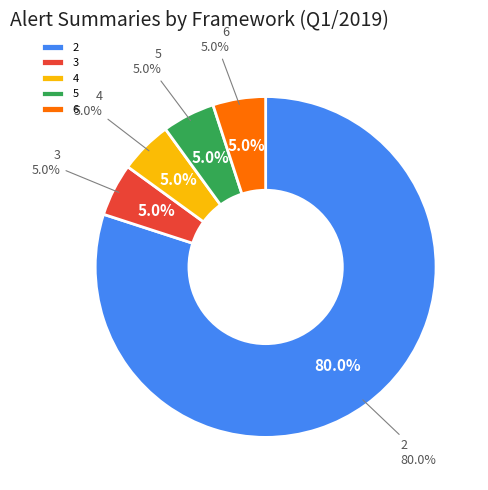

Does any single category account for the majority?

Yes